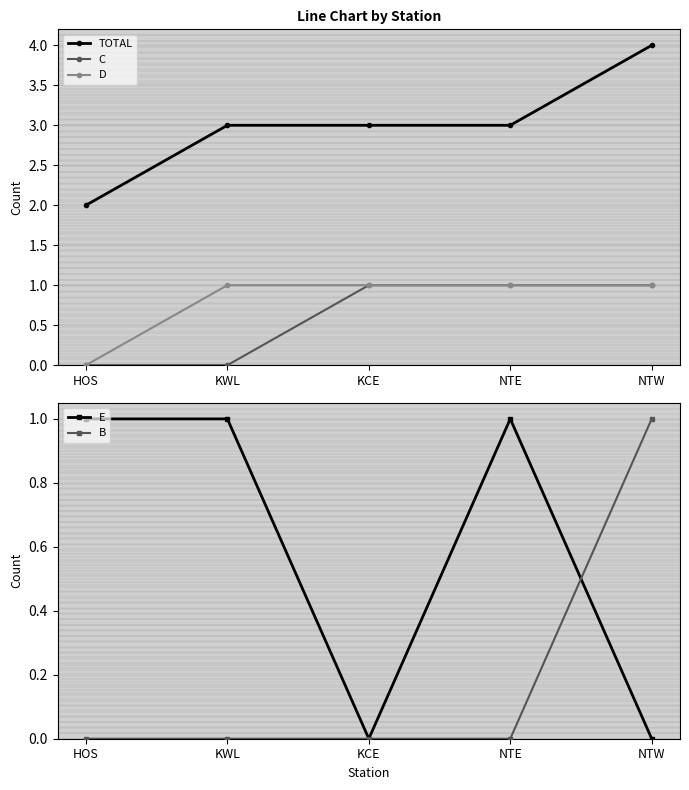

Reading left to right, extract all data points from this chart.

TOTAL: 2	3	3	3	4
C: 0	0	1	1	1
D: 0	1	1	1	1
E: 1	1	0	1	0
B: 0	0	0	0	1